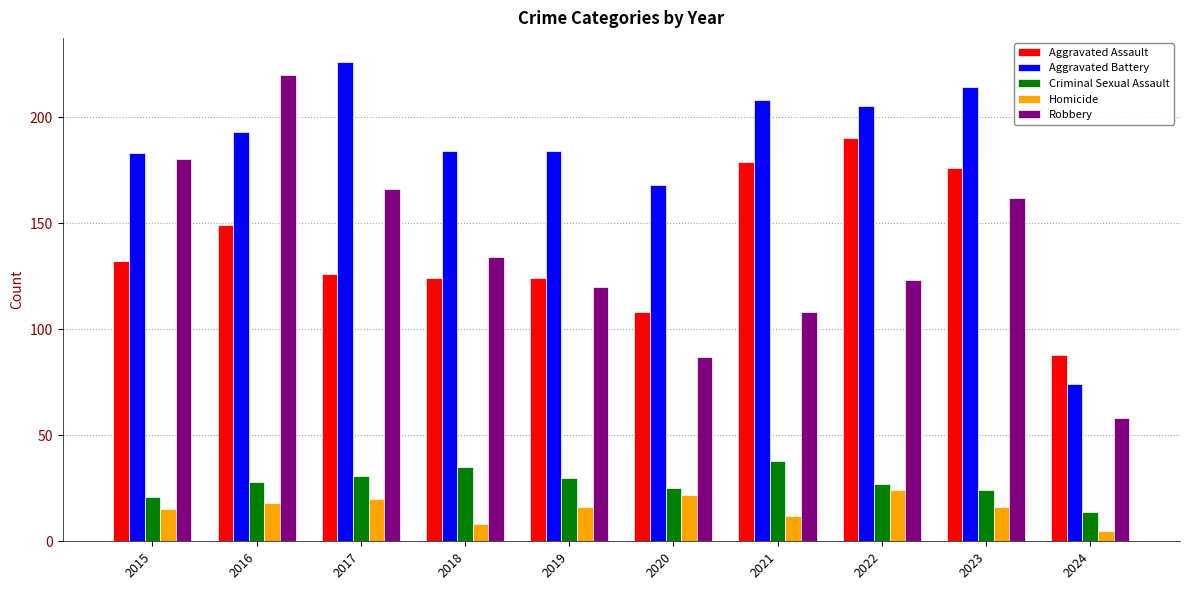

Are the bars horizontal?

No